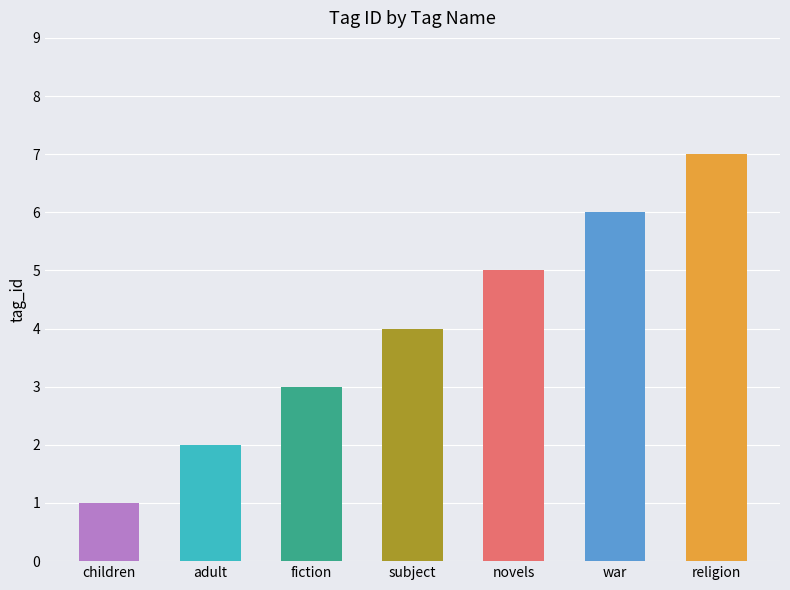

How many bars are there in total?

7